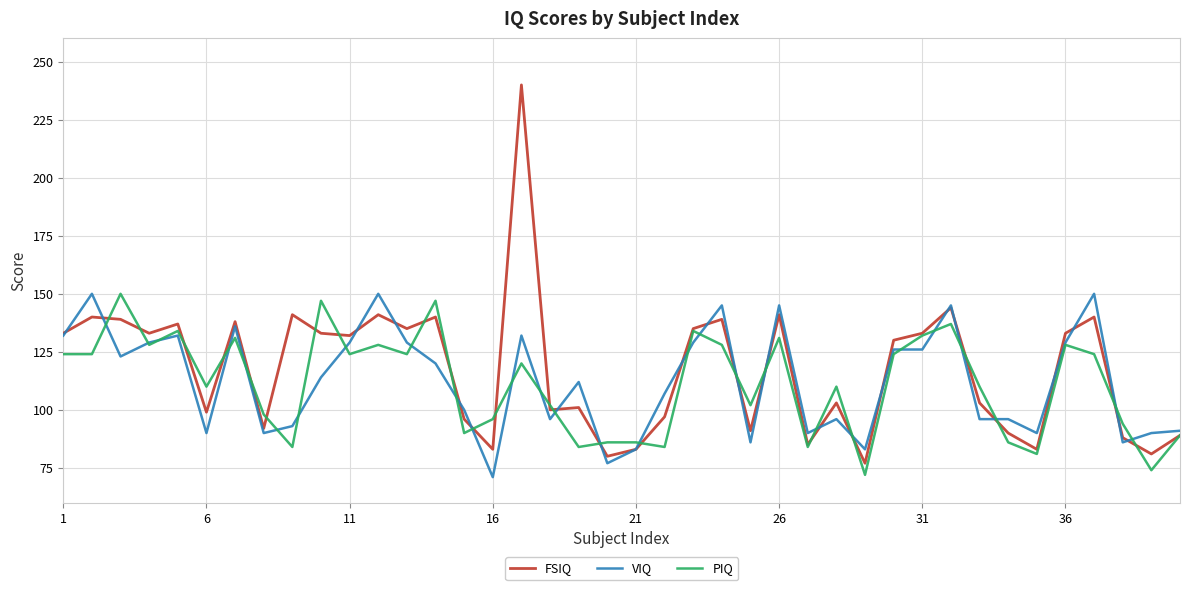

What is the maximum value shown in the chart?

240